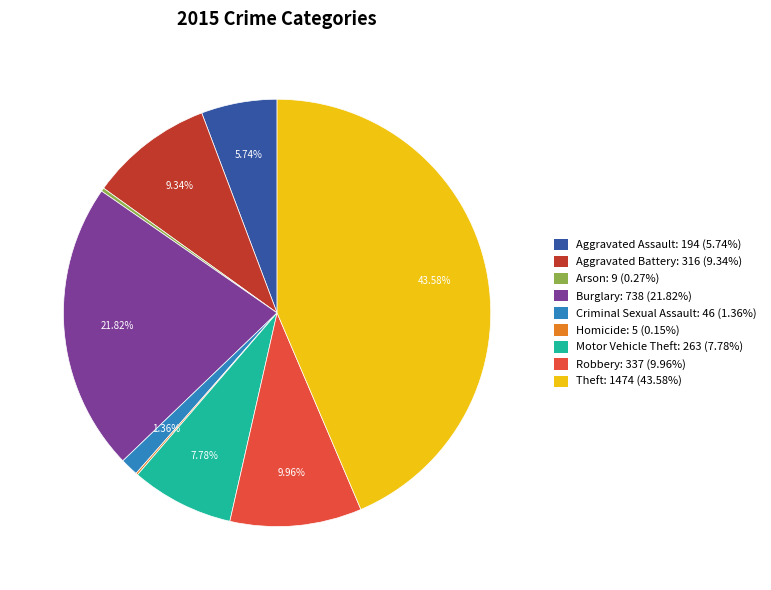

Approximately how many times larger is the value at Aggravated Battery compared to Aggravated Assault?

1.6